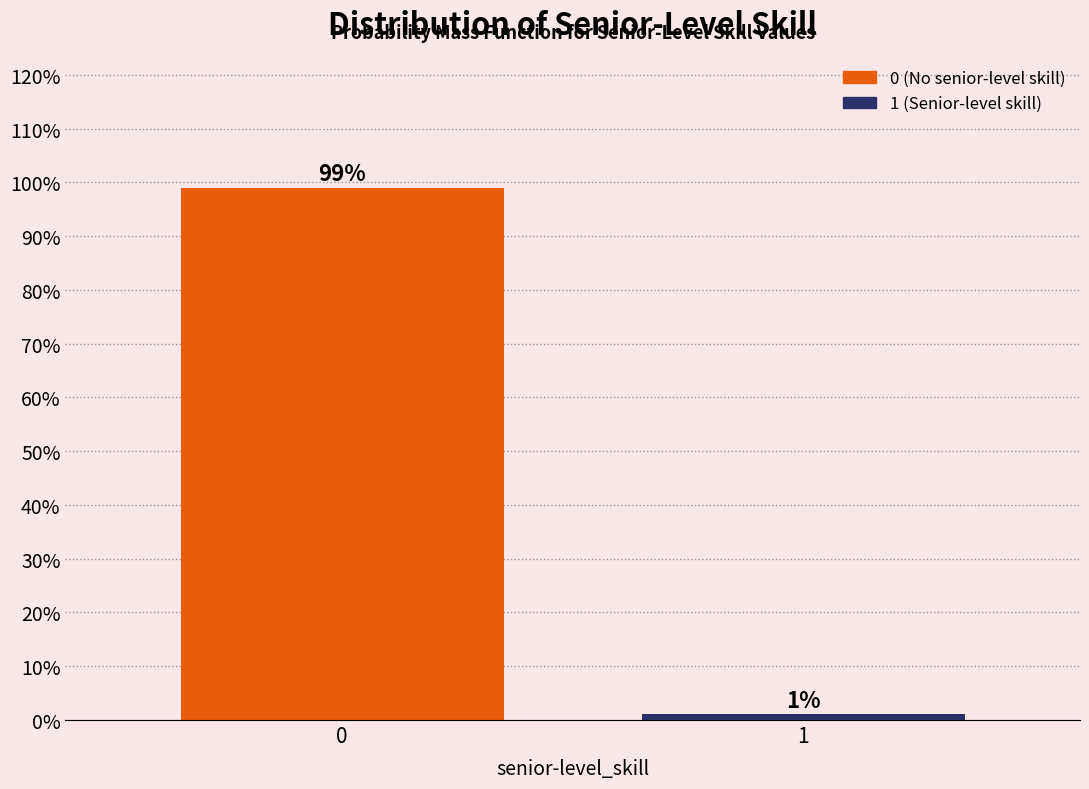

Reading right to left, transcribe all the data shown in this chart.

1.0	99.0